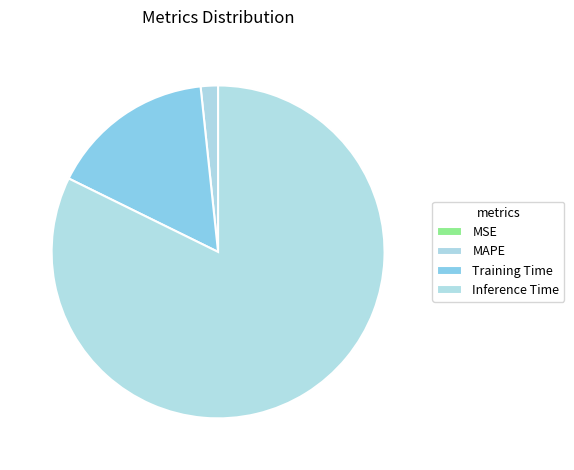

True or false: Inference Time accounts for 89% of the total.

False